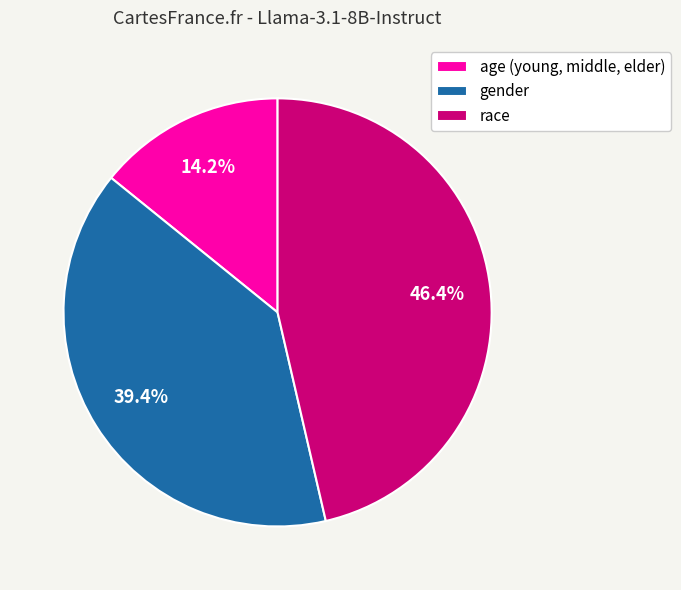

To the nearest percent, what portion does age (young, middle, elder) represent?

14%